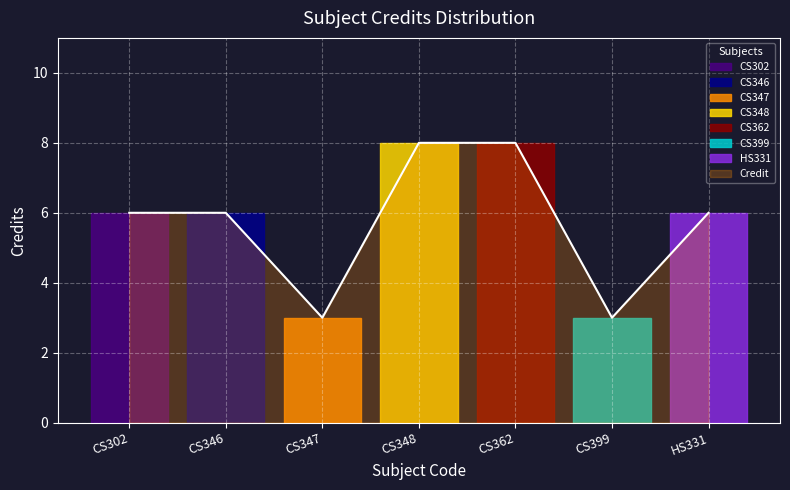

True or false: the data shows 8 at CS362.

True